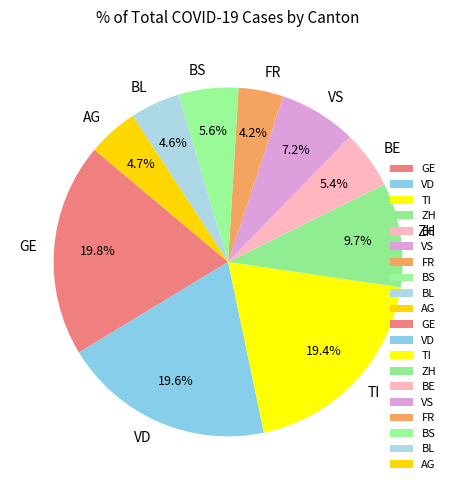

What percentage do BL and FR together represent?

8.8%